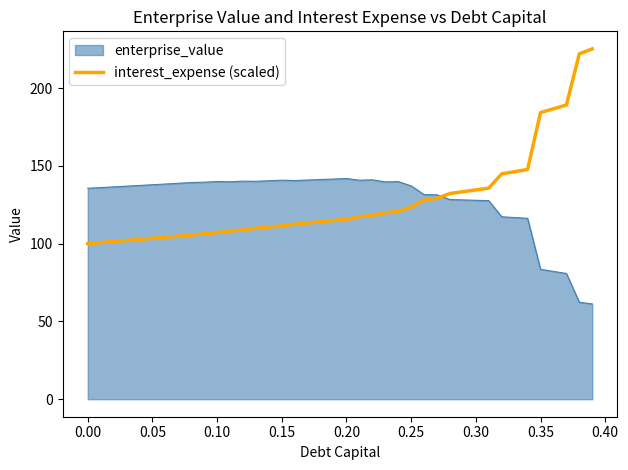

List the series in order of their peak value, lowest first.

enterprise_value, interest_expense (scaled)